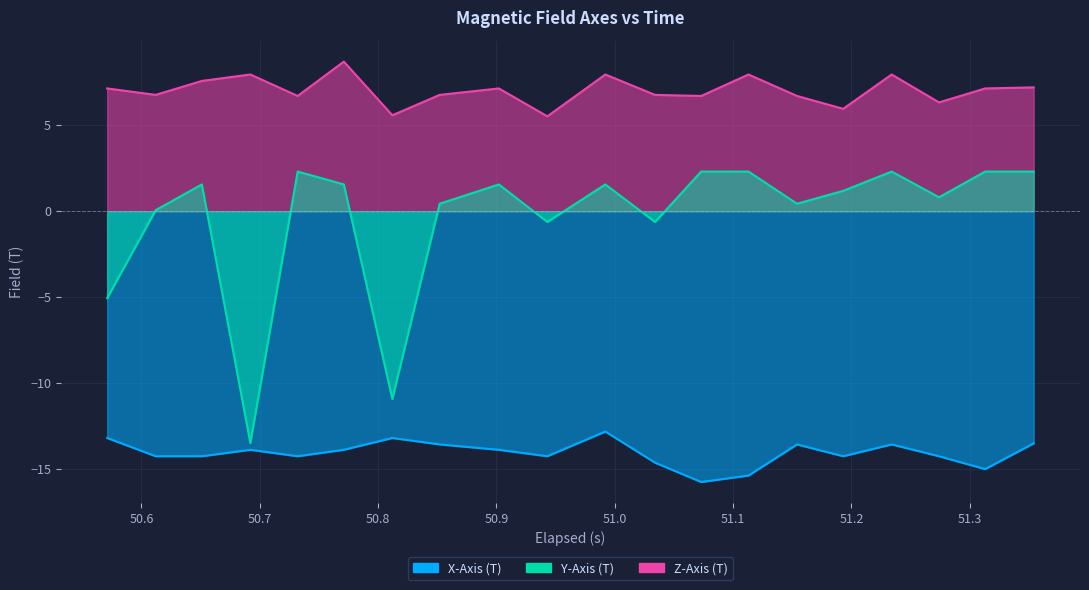

Which series has the widest spread of values?

Y-Axis (T)